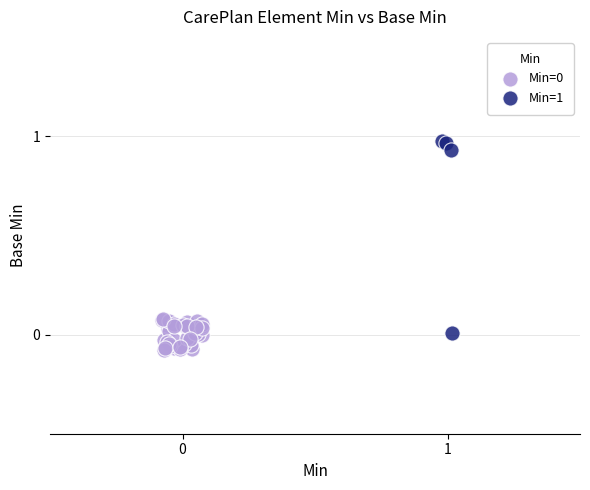

Which series has the widest spread of Y values?

Min=1